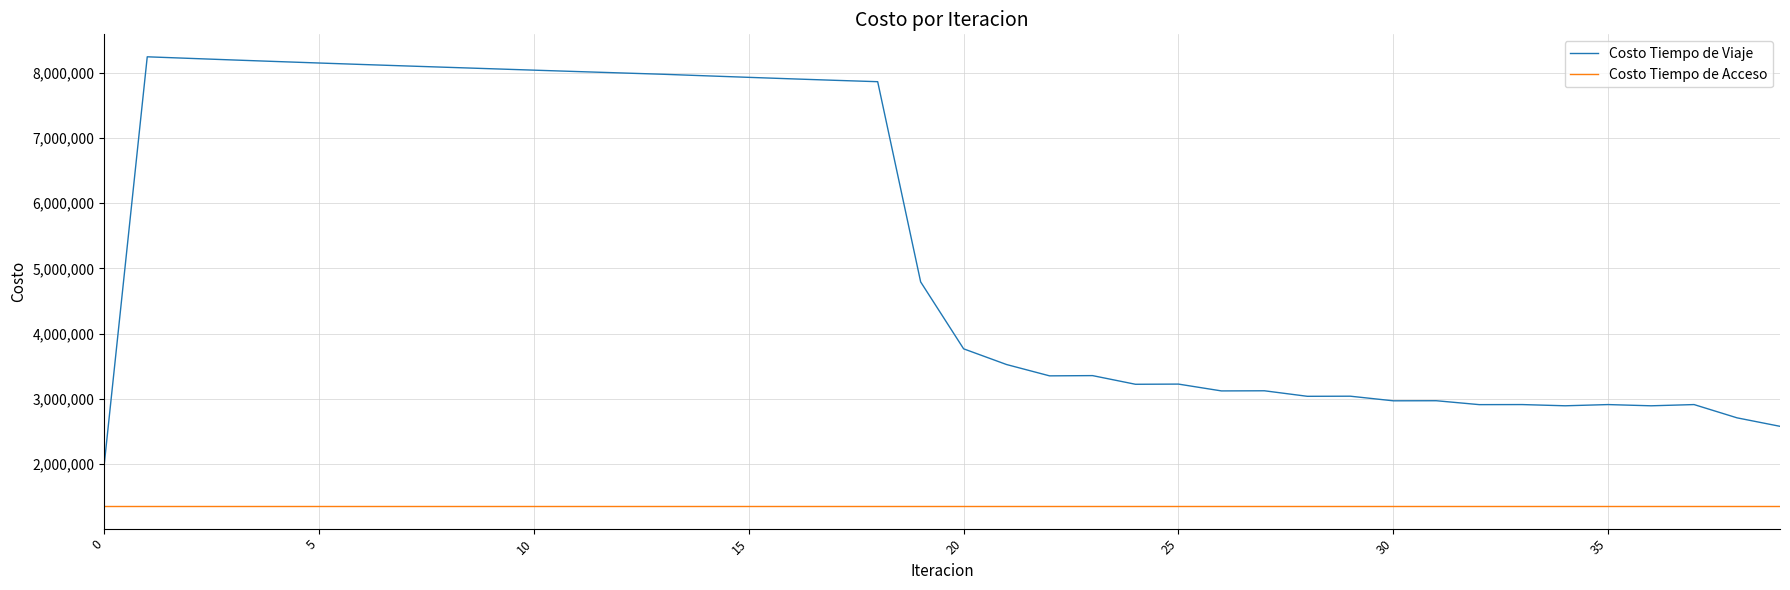

What is the lowest value of the Costo Tiempo de Acceso series?

1358615.9